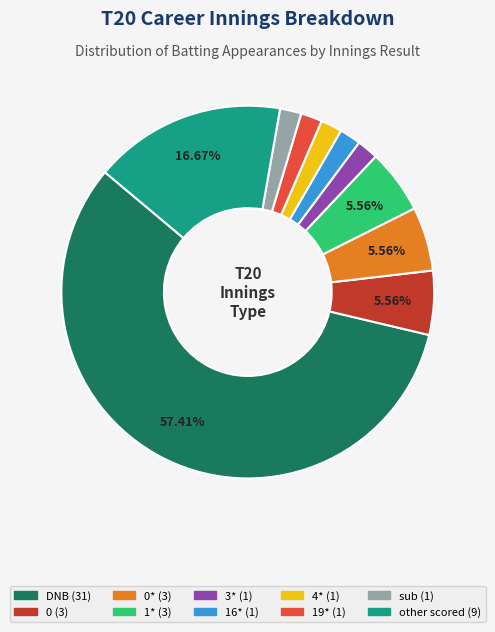

To the nearest percent, what is the difference between the largest and smallest slice percentages?

56%